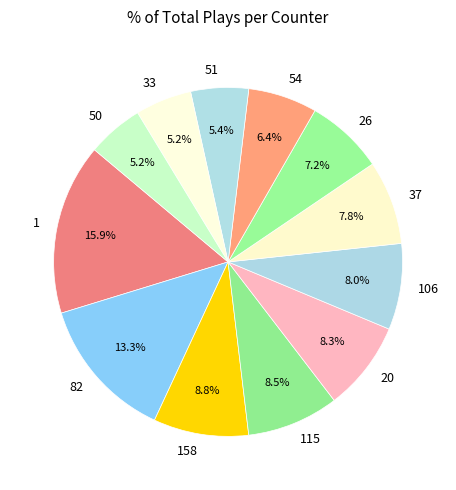

To the nearest percent, what percentage of the pie is 1?

16%